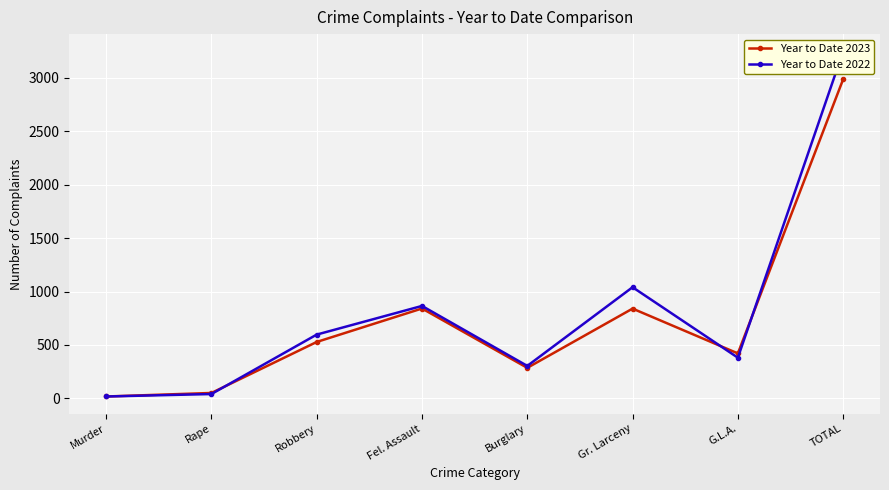

At how many categories does at least one series exceed 2020?

1